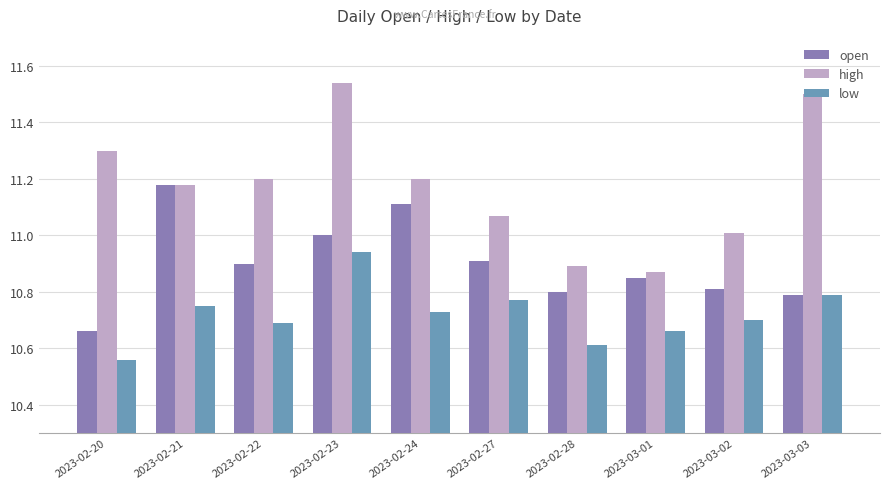

Count the number of categories in the chart.

10